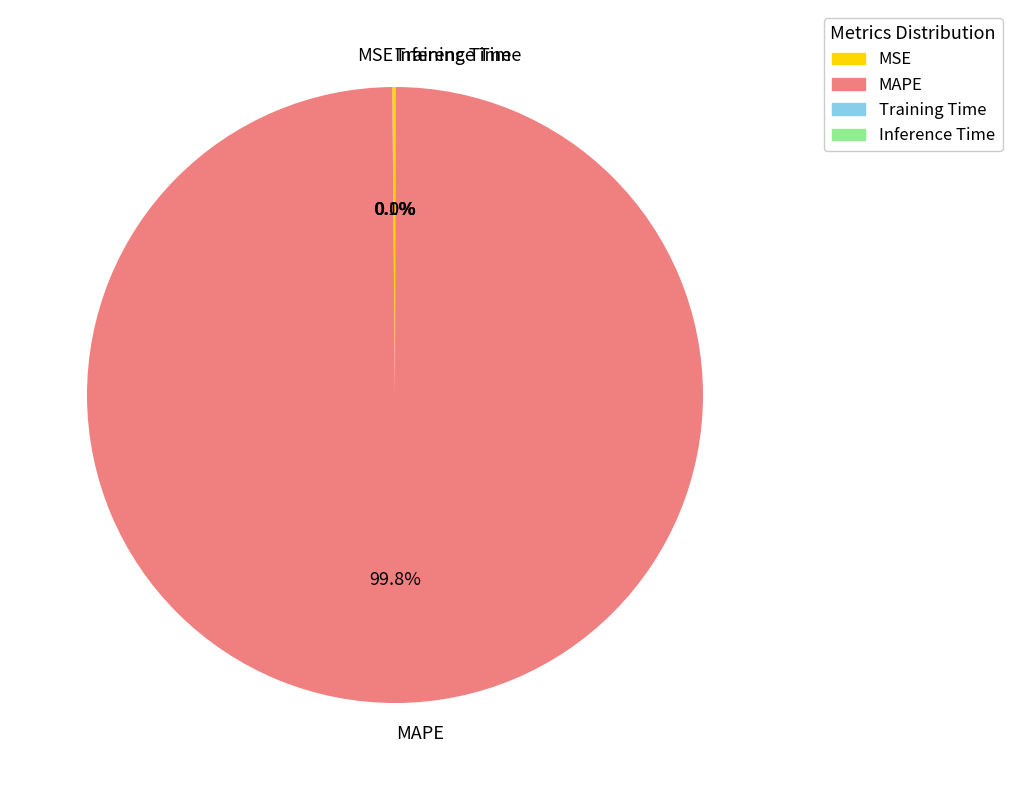

Which slice is the largest?

MAPE